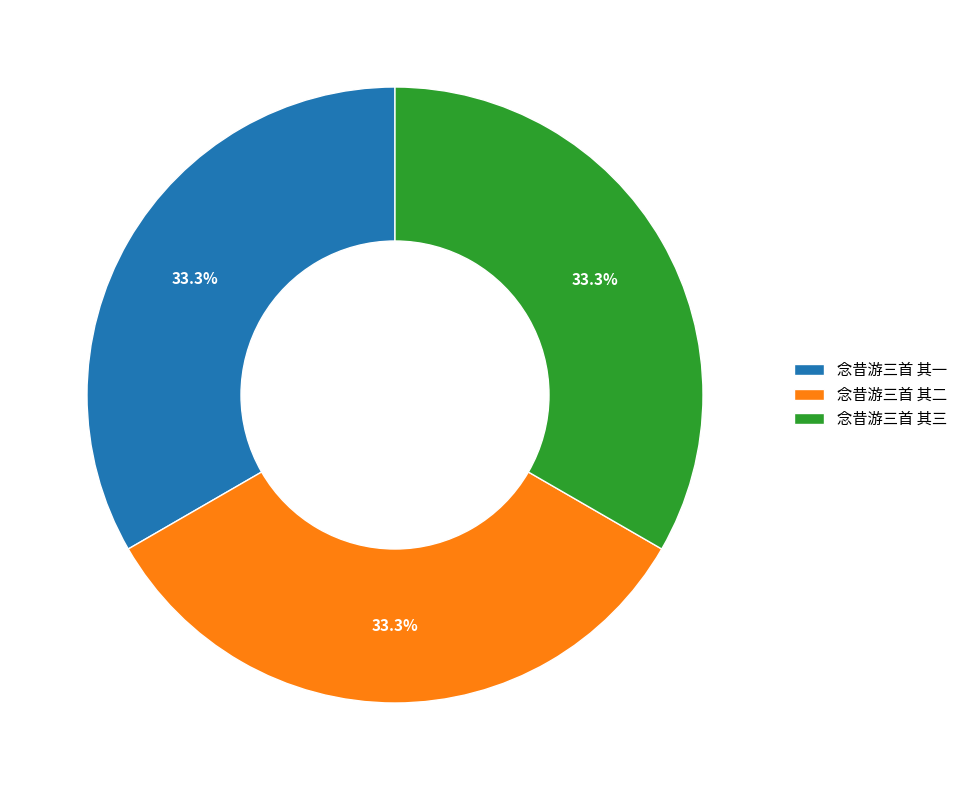

Approximately how many times larger is the value at 念昔游三首 其一 compared to 念昔游三首 其三?

1.0